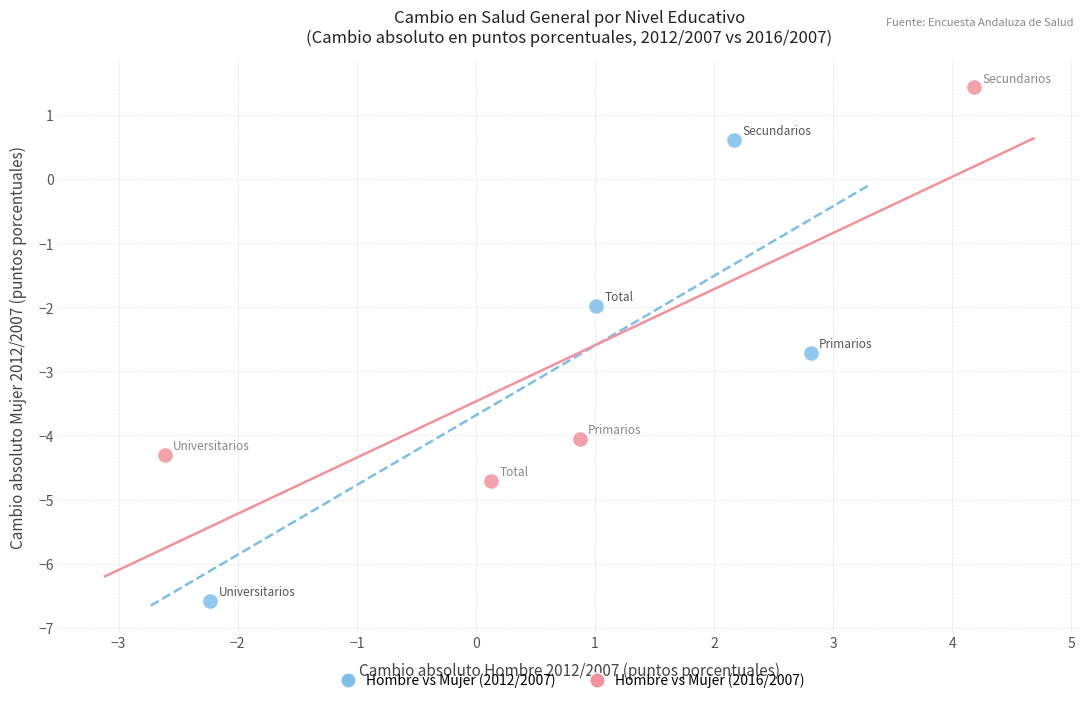

Which series has the widest spread of Y values?

Hombre vs Mujer (2012/2007)